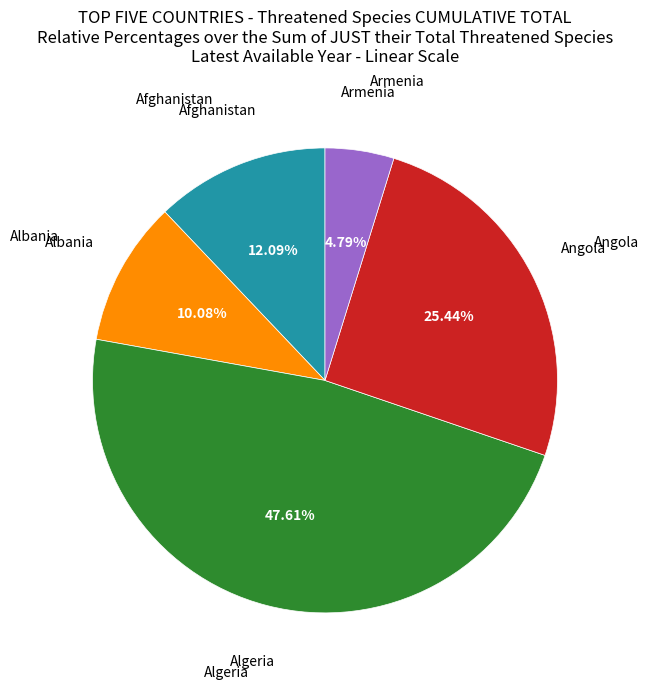

Is there any slice that represents more than half of the pie?

No